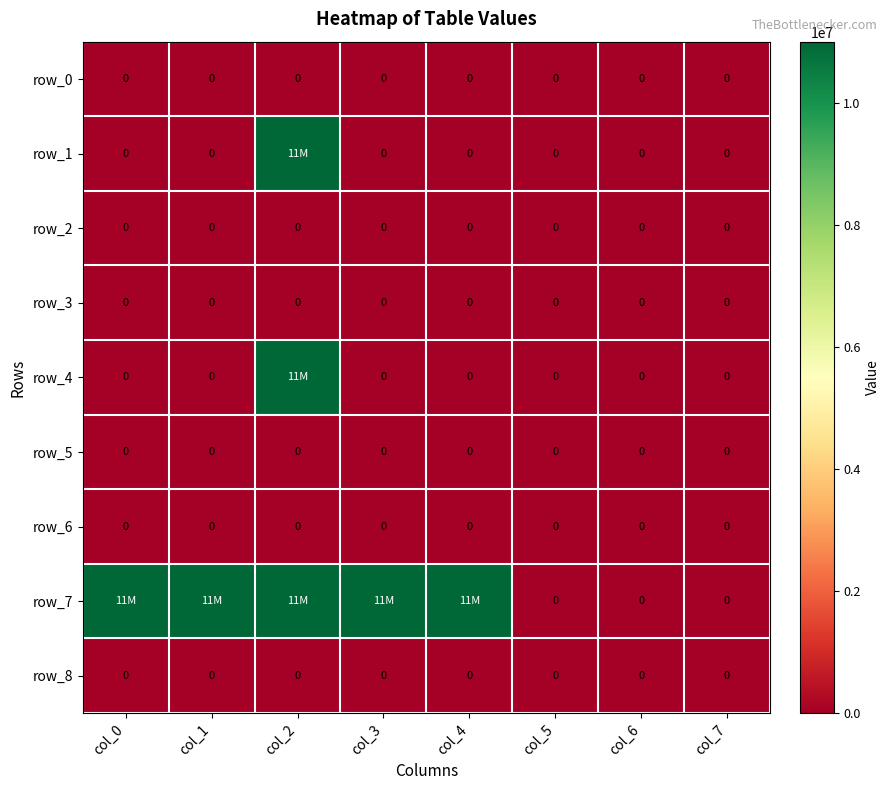

Between col_3 and col_6, which series saw the biggest shift?

row_7